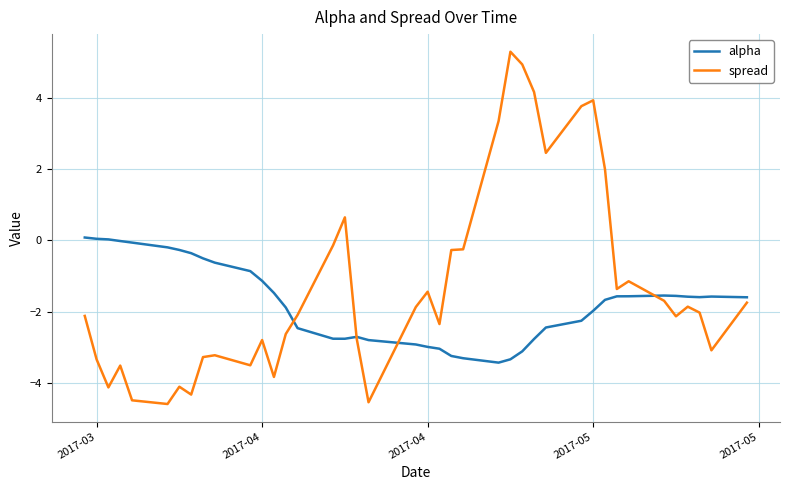

True or false: alpha has more than 2 interior local peaks.

True